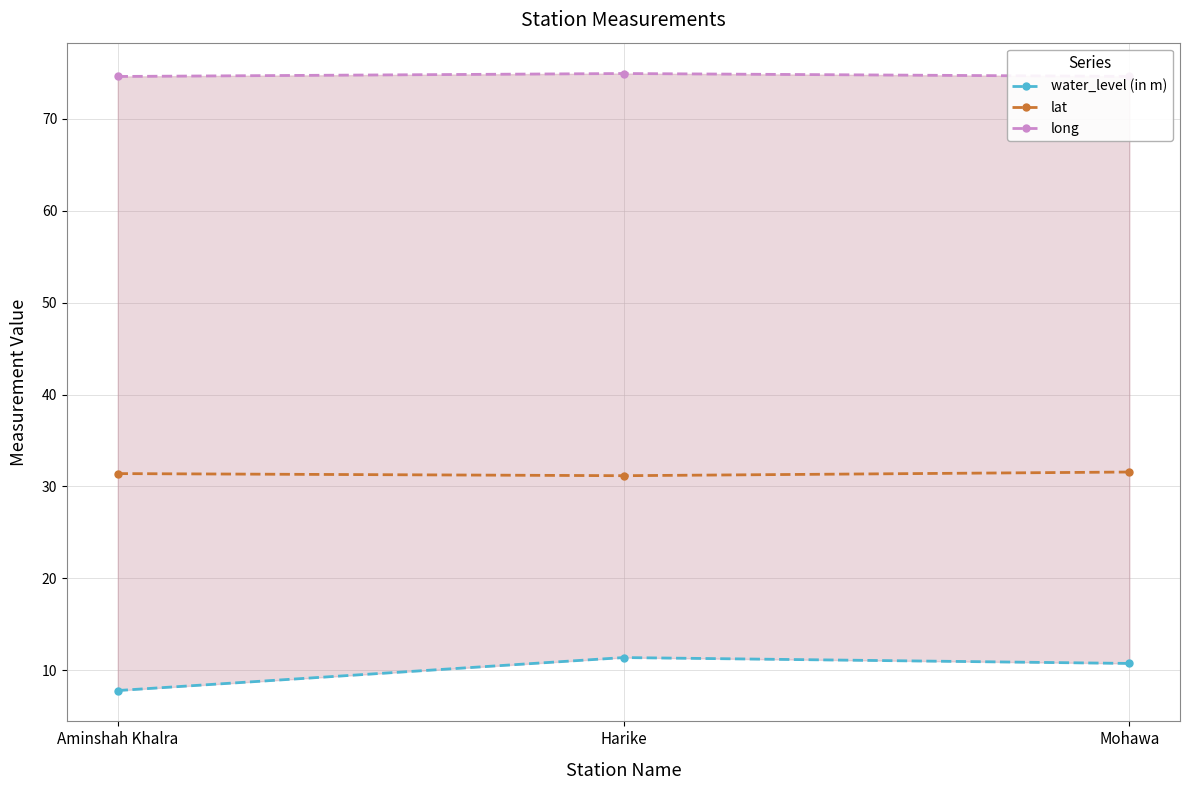

How many lines are shown in the chart?

3